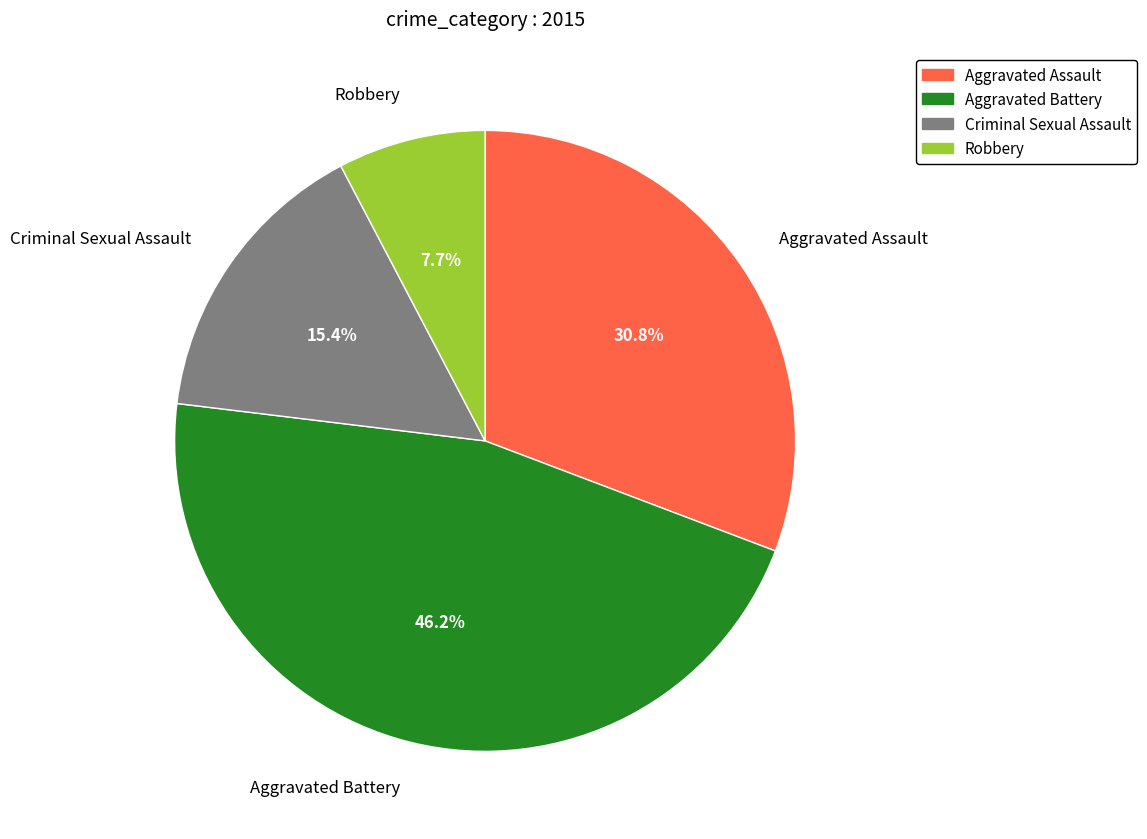

To the nearest percent, what portion does Aggravated Assault represent?

31%